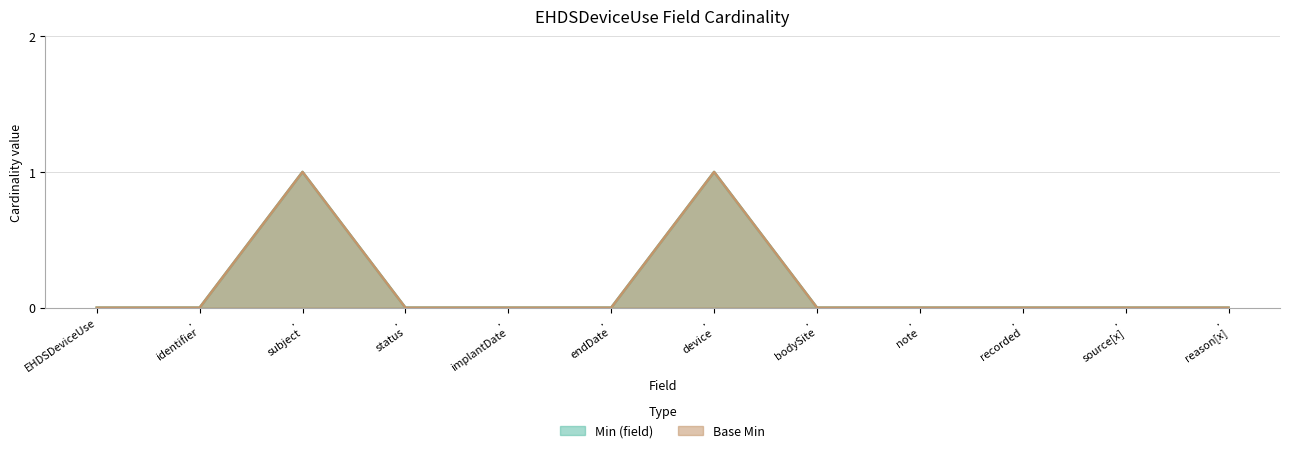

Which series has the largest total across all categories?

Min (field)